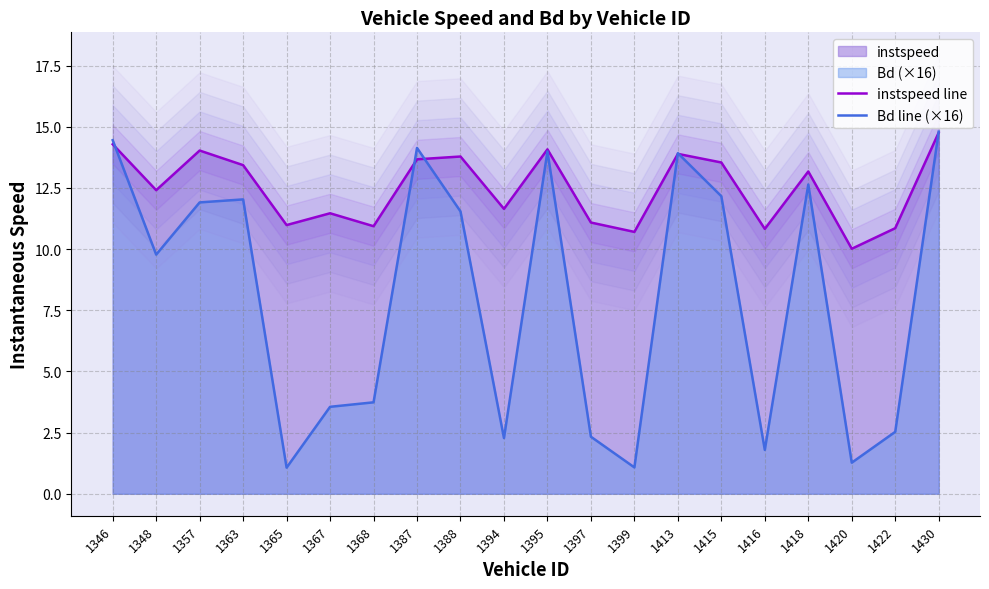

How many intersections are there between Bd line (×16) and instspeed line?

6